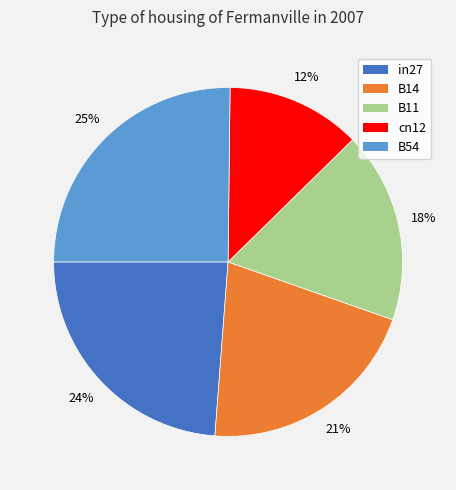

Between B14 and B11, which is larger?

B14